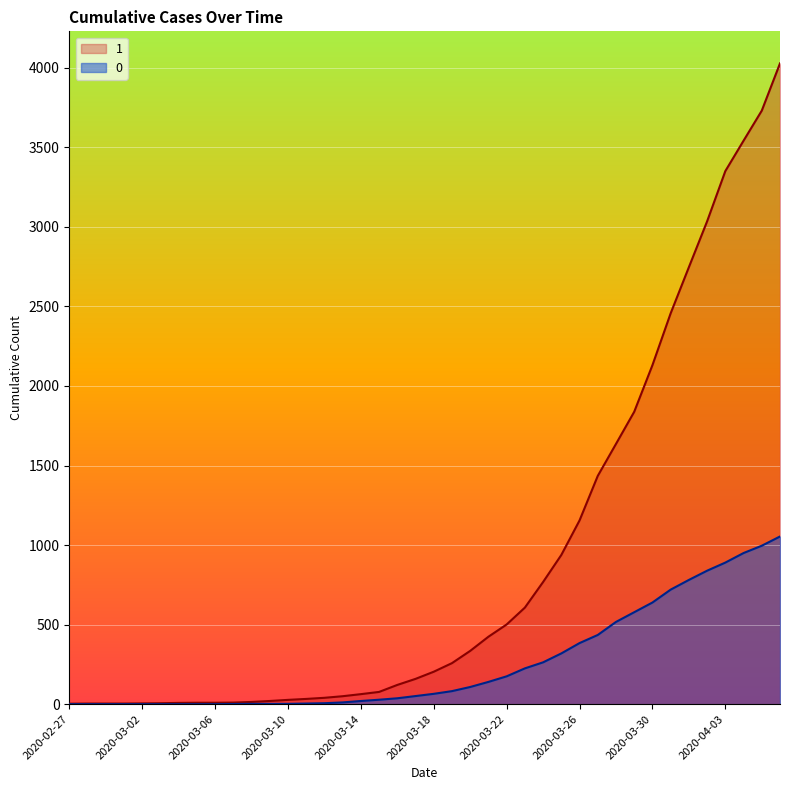

Reading left to right, list all the values displayed in this chart.

1: 2020-02-27=3	2020-02-28=4	2020-02-29=4	2020-03-01=4	2020-03-02=5	2020-03-03=6	2020-03-04=8	2020-03-05=9	2020-03-06=9	2020-03-07=10	2020-03-08=14	2020-03-09=20	2020-03-10=27	2020-03-11=33	2020-03-12=40	2020-03-13=50	2020-03-14=63	2020-03-15=77	2020-03-16=121	2020-03-17=159	2020-03-18=204	2020-03-19=258	2020-03-20=335	2020-03-21=424	2020-03-22=501	2020-03-23=607	2020-03-24=768	2020-03-25=938	2020-03-26=1155	2020-03-27=1435	2020-03-28=1636	2020-03-29=1838	2020-03-30=2131	2020-03-31=2457	2020-04-01=2747	2020-04-02=3035	2020-04-03=3351	2020-04-04=3542	2020-04-05=3731	2020-04-06=4028
0: 2020-02-27=0	2020-02-28=0	2020-02-29=0	2020-03-01=0	2020-03-02=0	2020-03-03=0	2020-03-04=0	2020-03-05=0	2020-03-06=0	2020-03-07=1	2020-03-08=2	2020-03-09=2	2020-03-10=2	2020-03-11=4	2020-03-12=6	2020-03-13=11	2020-03-14=20	2020-03-15=28	2020-03-16=37	2020-03-17=51	2020-03-18=65	2020-03-19=82	2020-03-20=108	2020-03-21=140	2020-03-22=175	2020-03-23=225	2020-03-24=263	2020-03-25=319	2020-03-26=384	2020-03-27=435	2020-03-28=517	2020-03-29=578	2020-03-30=639	2020-03-31=720	2020-04-01=781	2020-04-02=839	2020-04-03=890	2020-04-04=950	2020-04-05=996	2020-04-06=1054